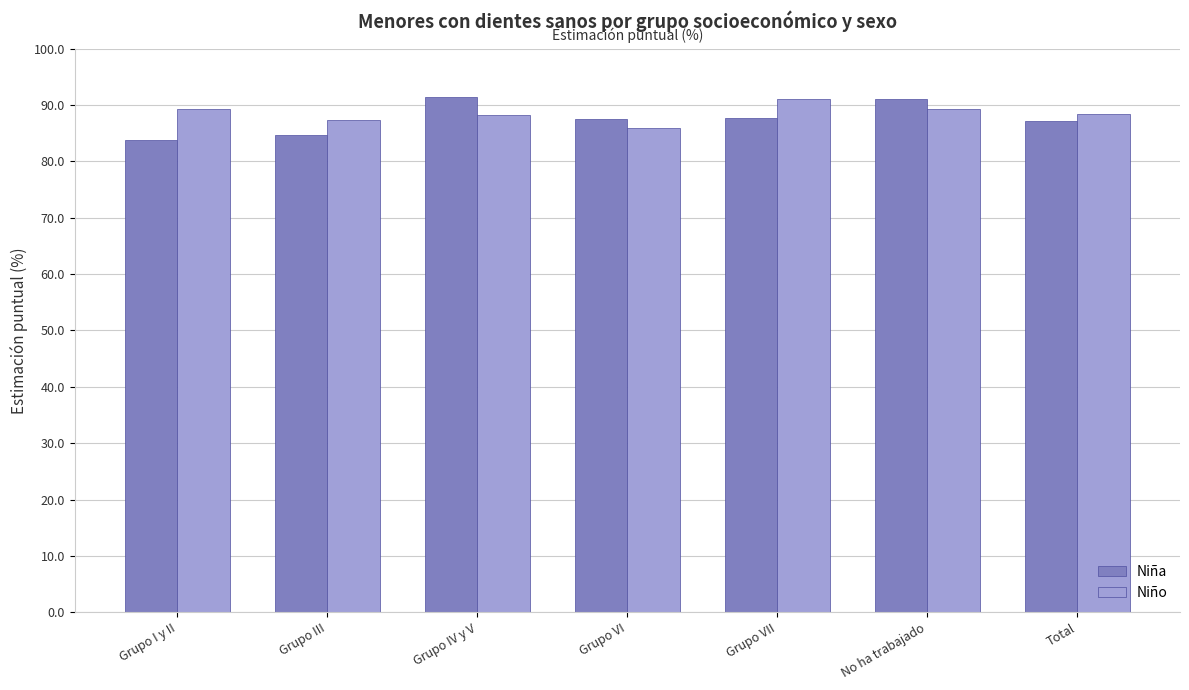

The Niño series shows 138.6 at Grupo I y II. True or false?

False